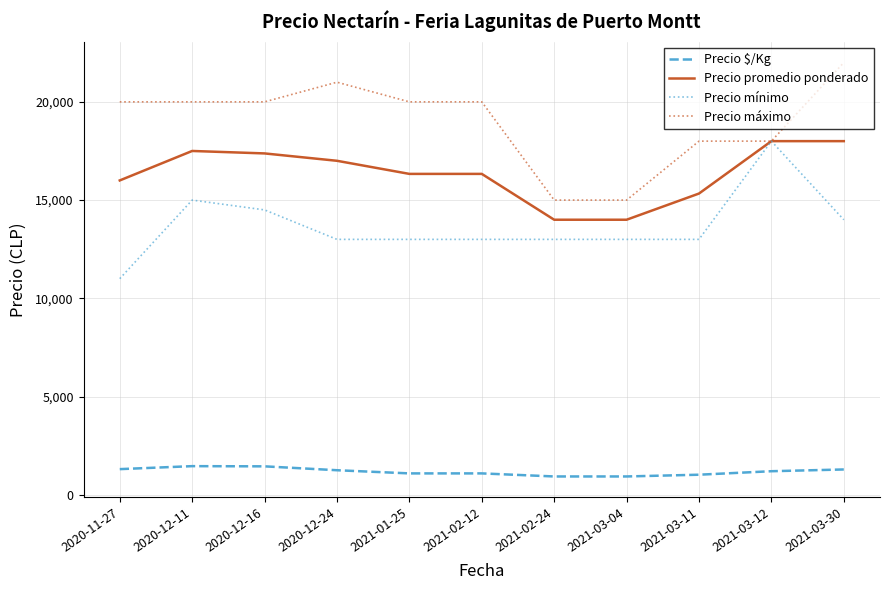

Which series has the largest total across all categories?

Precio máximo